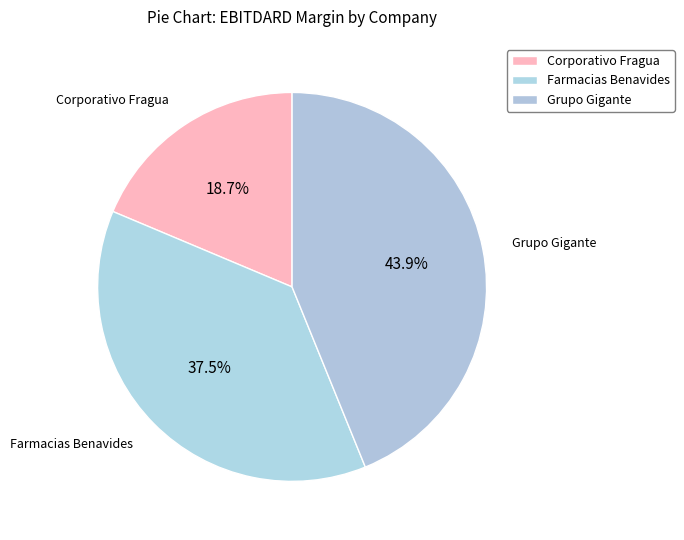

How many slices are in this pie chart?

3